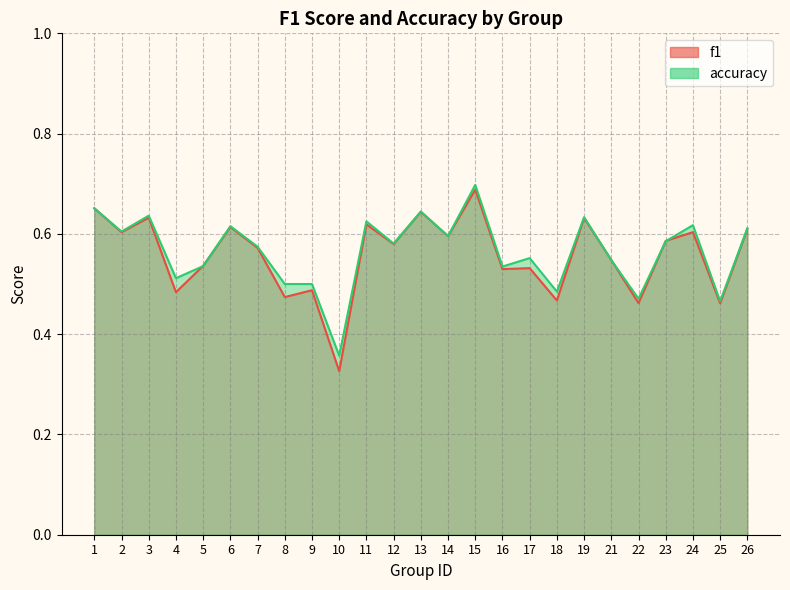

Which series has the largest total across all categories?

accuracy